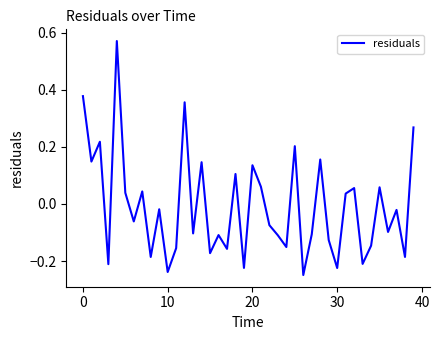

What is the difference between the maximum and minimum values?

0.8